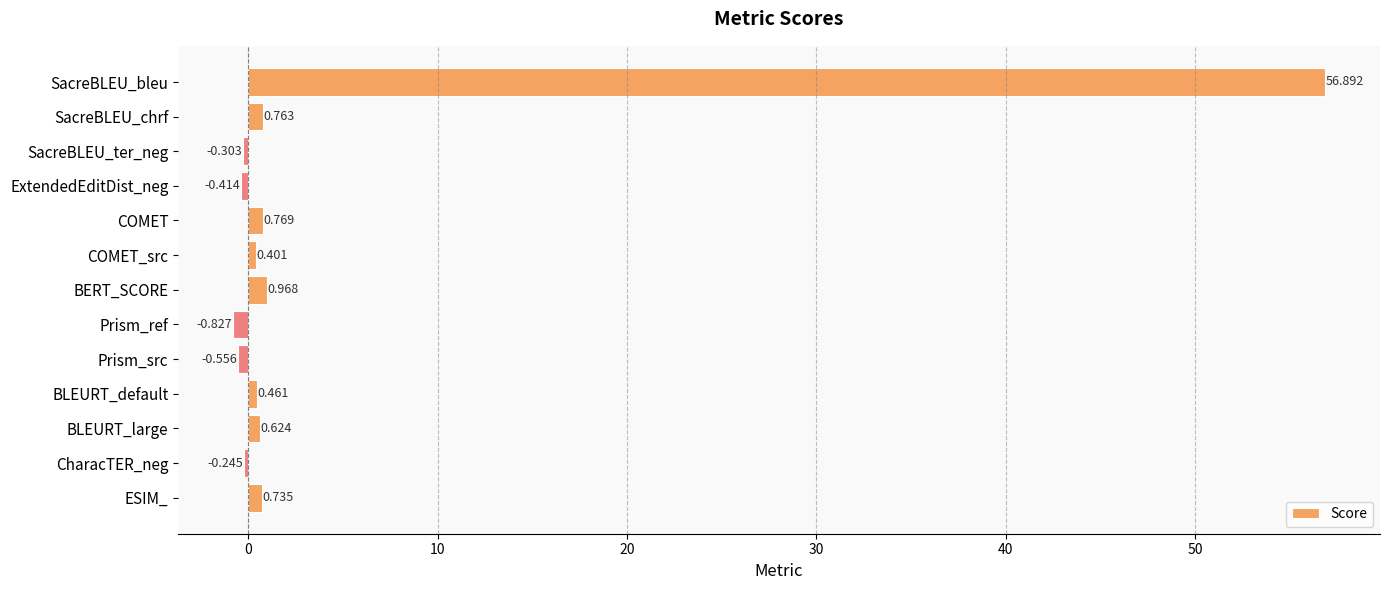

At which category does the chart reach its minimum across all series?

Prism_ref